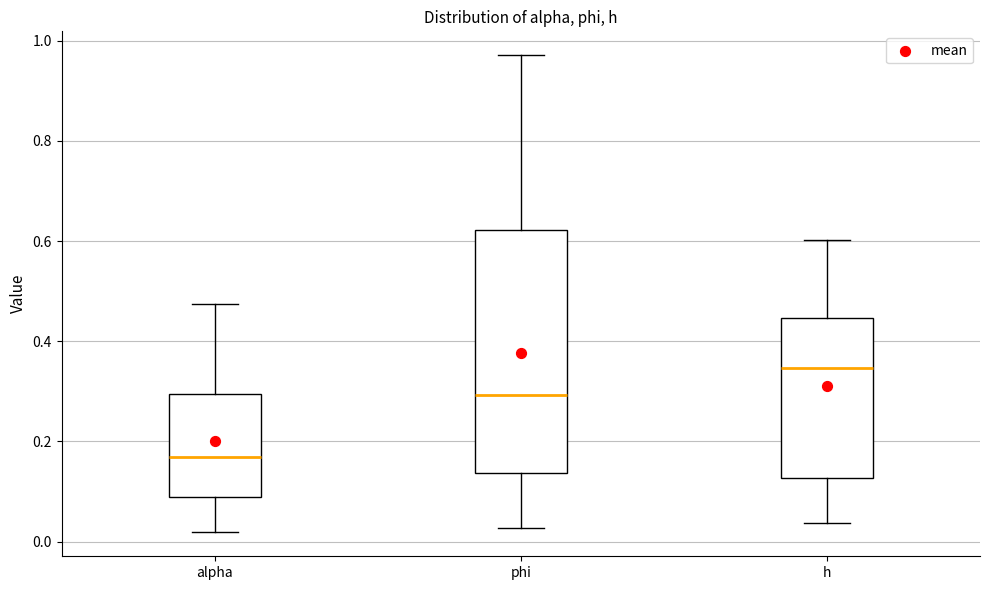

Reading left to right, read every box against the y-axis: the position of its median line, the range the box covers, and the ends of its whiskers. The values are not printed on the chart, so give them approximately, as read against the axis.

alpha: median 0.16, box 0.08 to 0.30, whiskers 0.02 to 0.48
phi: median 0.30, box 0.14 to 0.62, whiskers 0.02 to 0.98
h: median 0.34, box 0.12 to 0.44, whiskers 0.04 to 0.60